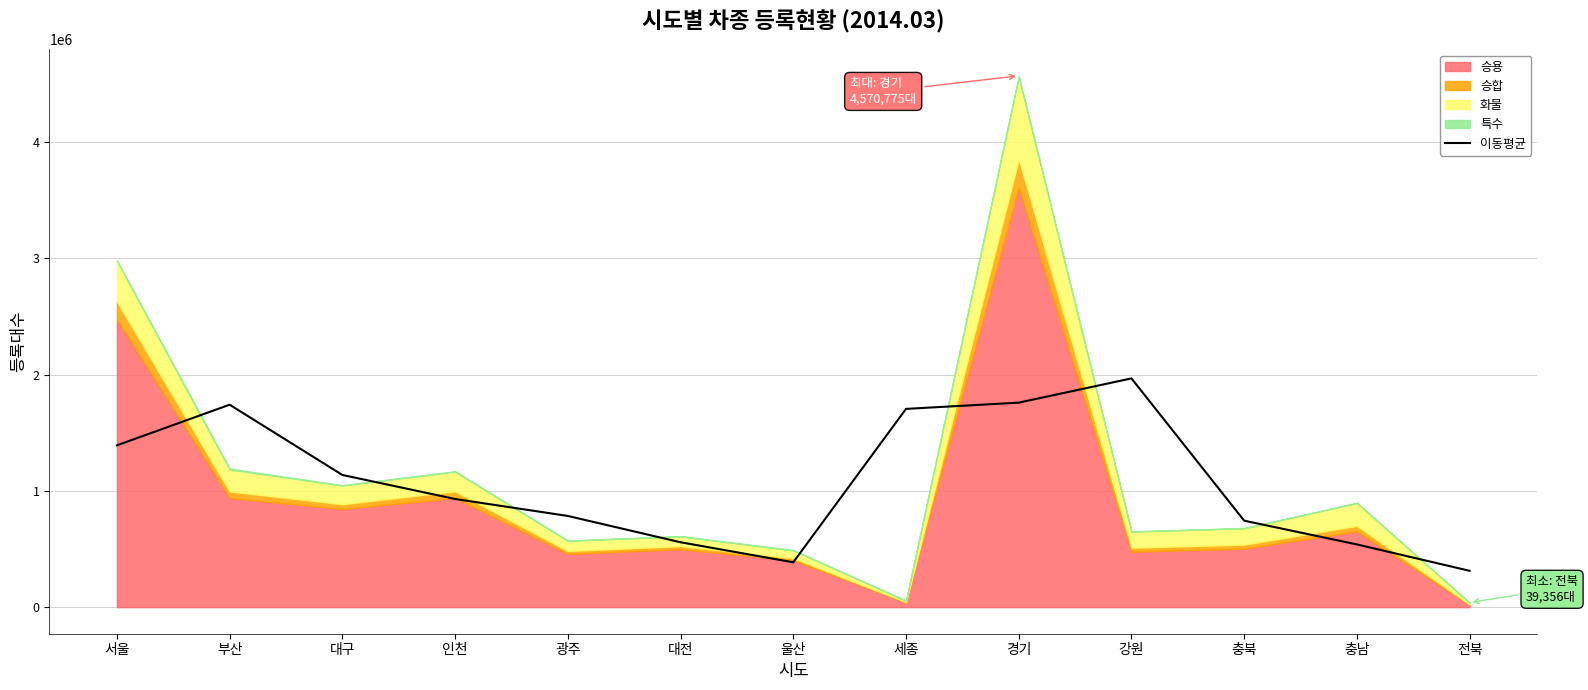

Read the value at 대전.

558335.3